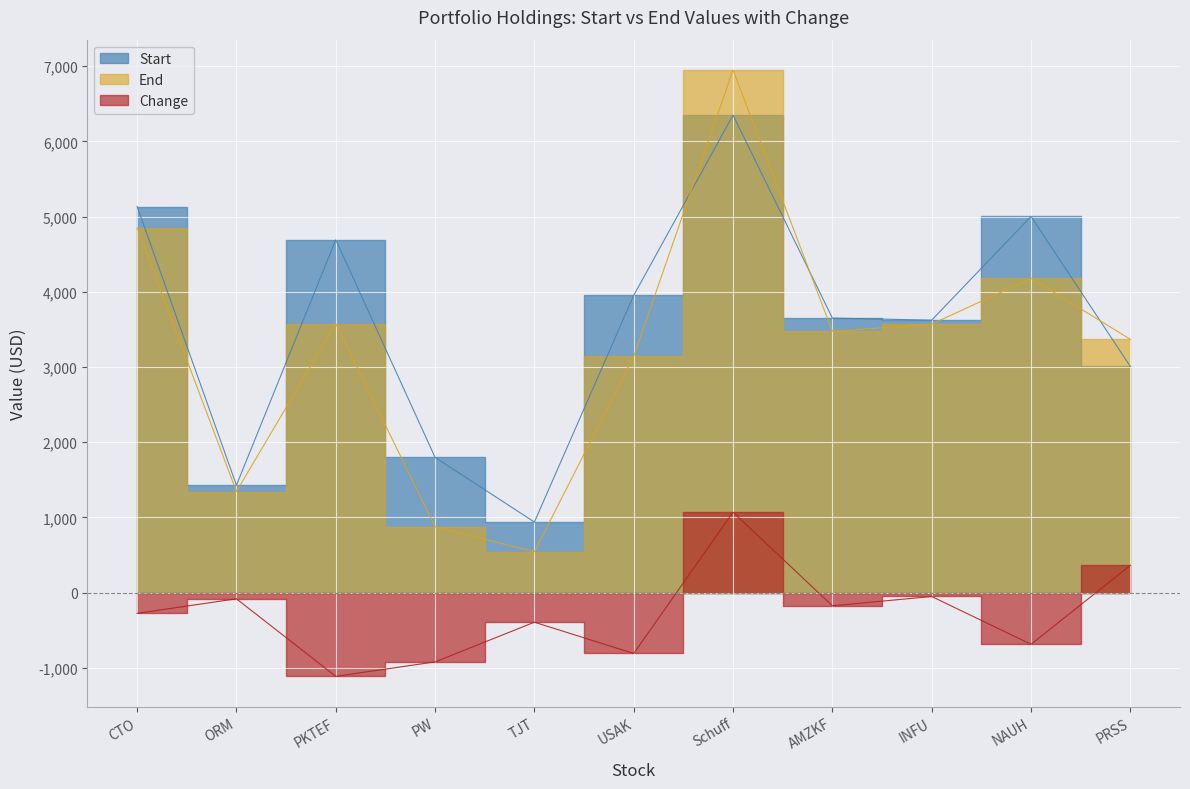

Where do End and Start first cross each other?

USAK and Schuff